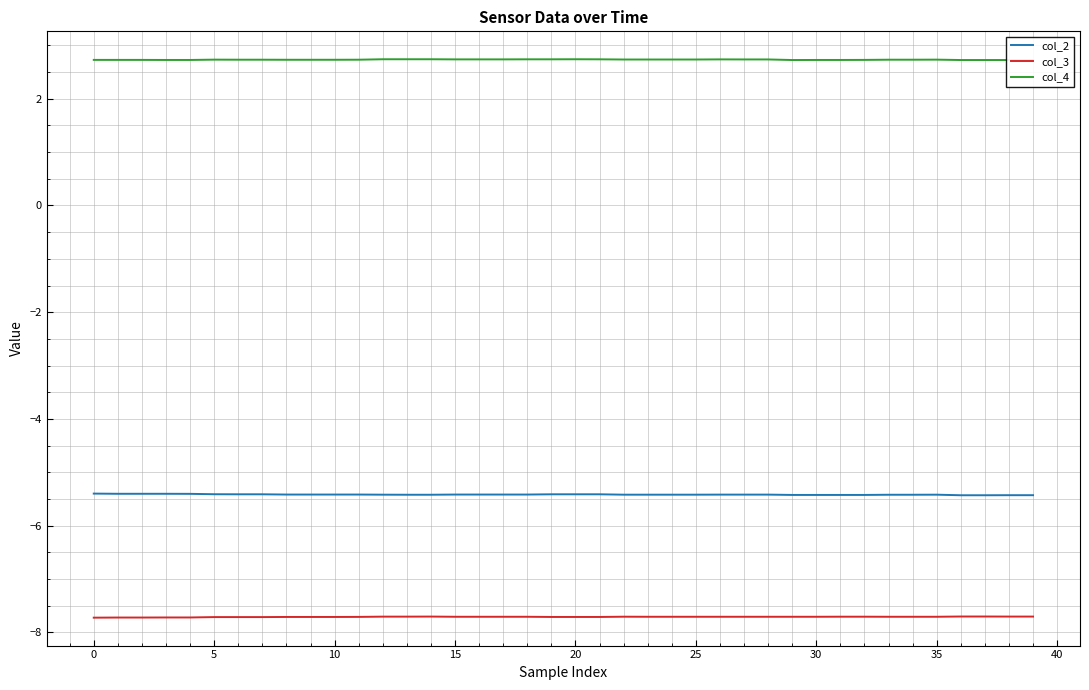

True or false: col_3 and col_4 intersect in this chart.

False